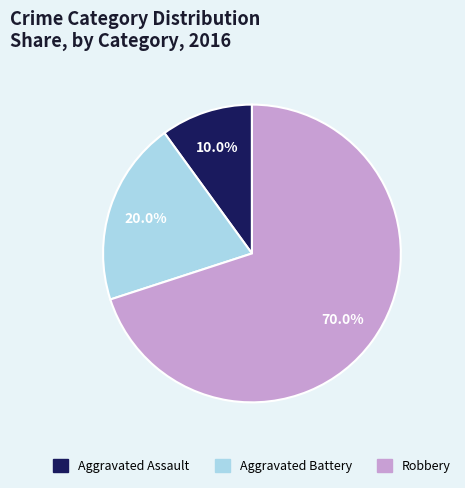

True or false: Aggravated Battery accounts for 20% of the total.

True